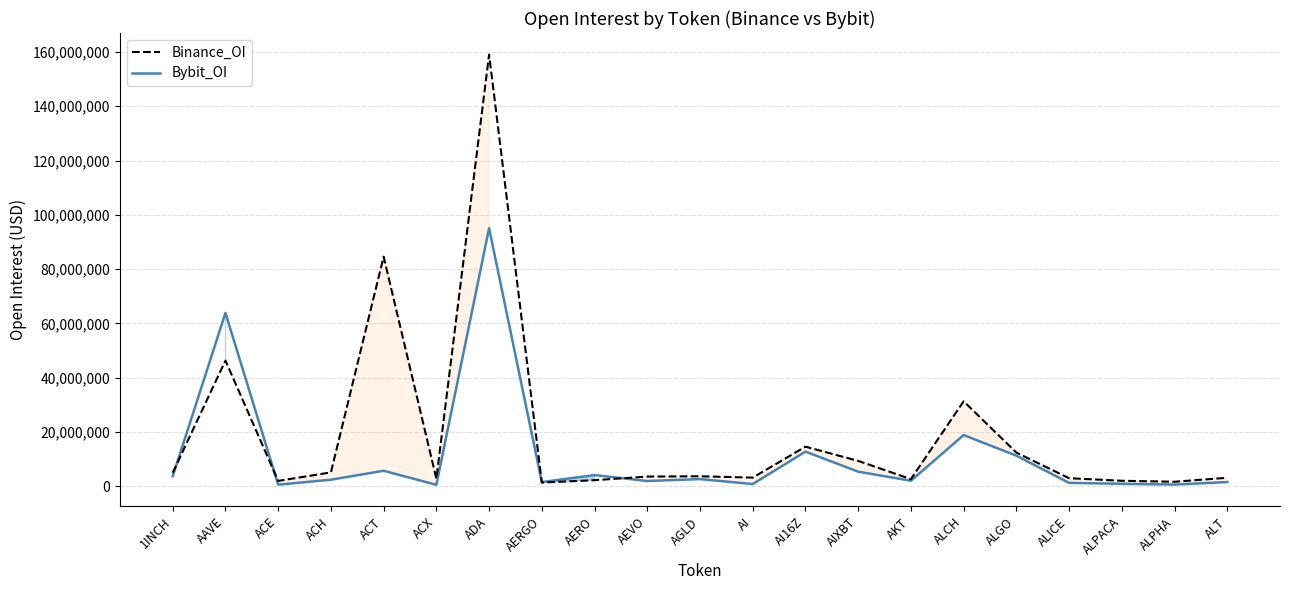

How many interior local peaks does the Binance_OI series have?

6